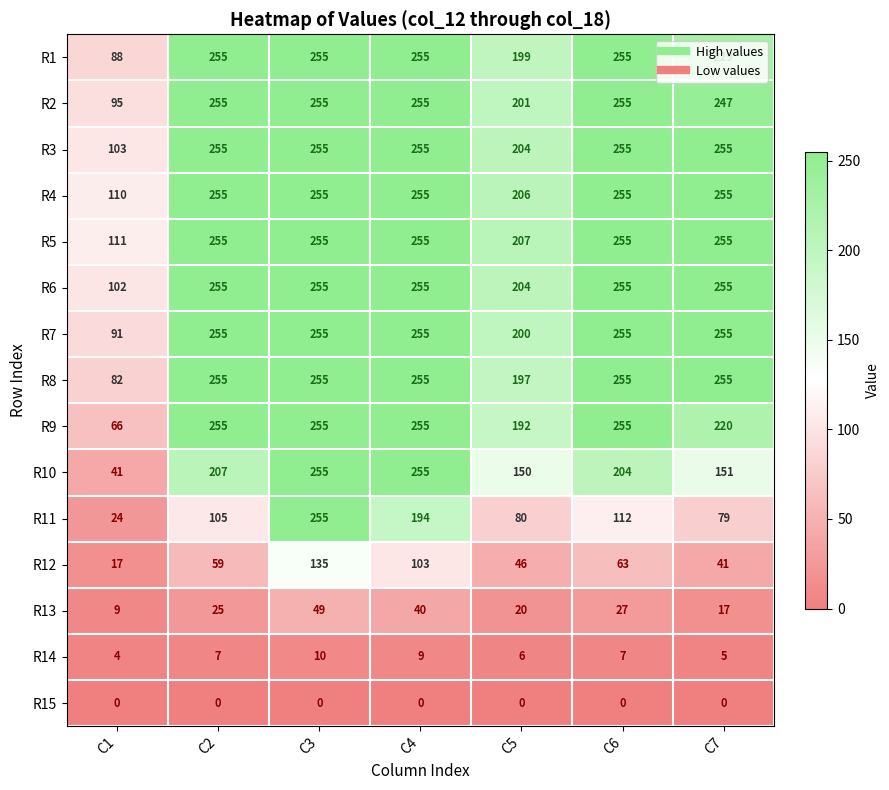

What is the difference between the maximum and minimum values in the R12 series?

118